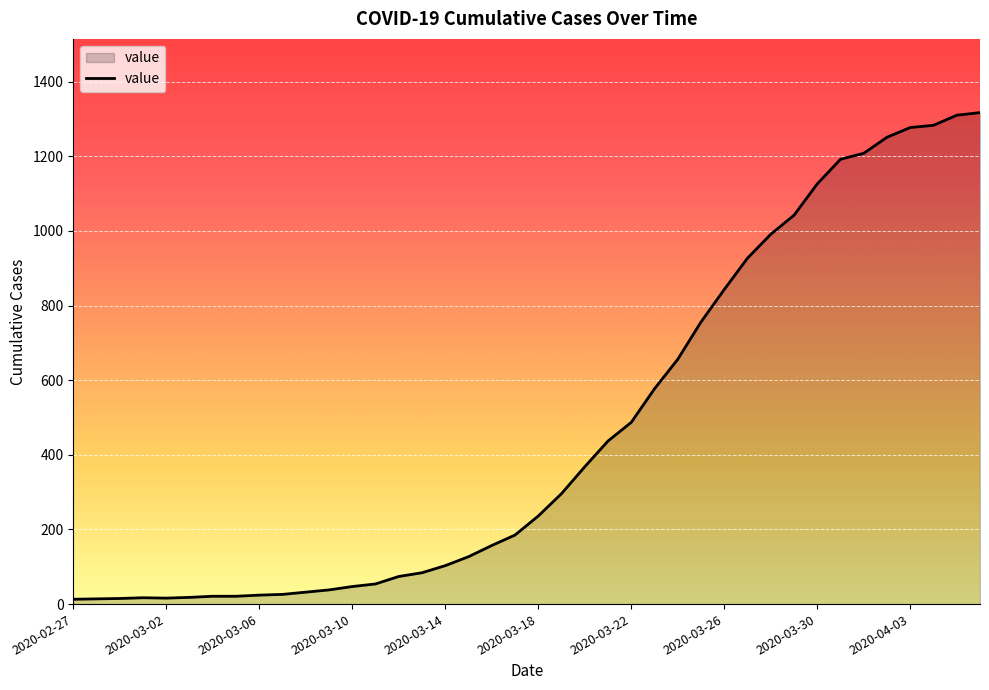

What is the maximum value shown in the chart?

1317